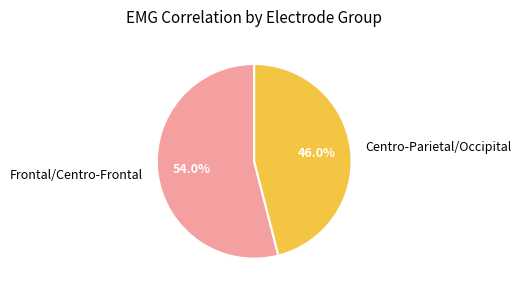

What is the smallest slice in the pie chart?

Centro-Parietal/Occipital